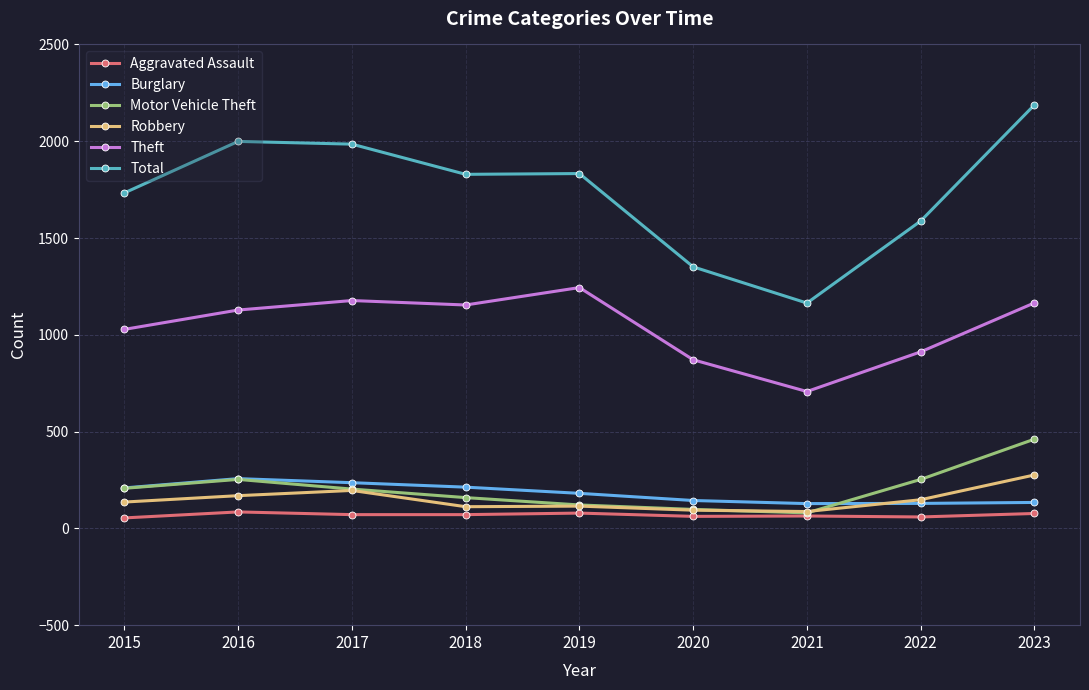

Which series has the largest range (max minus min)?

Total